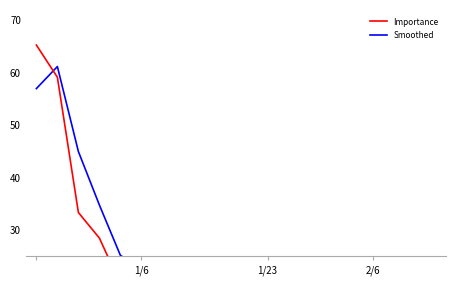

List the series in order of their peak value, highest first.

Importance, Smoothed